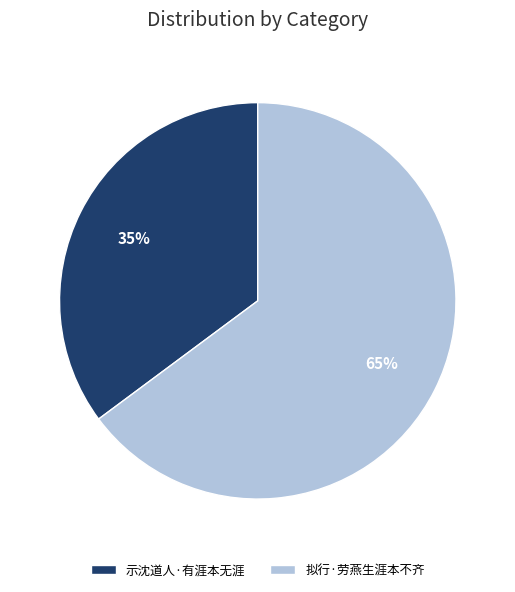

Is the sum of 拟行·劳燕生涯本不齐 and 示沈道人·有涯本无涯 greater than half?

Yes